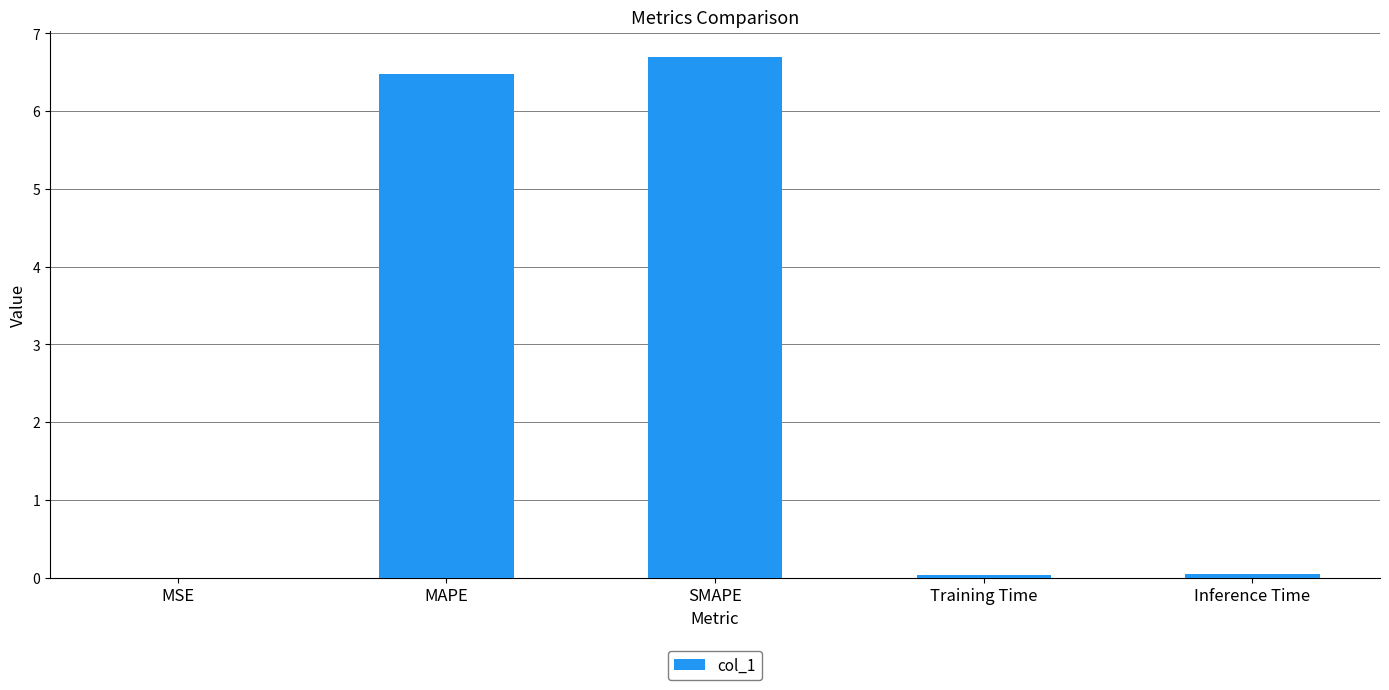

What is the sum of all values?

13.2